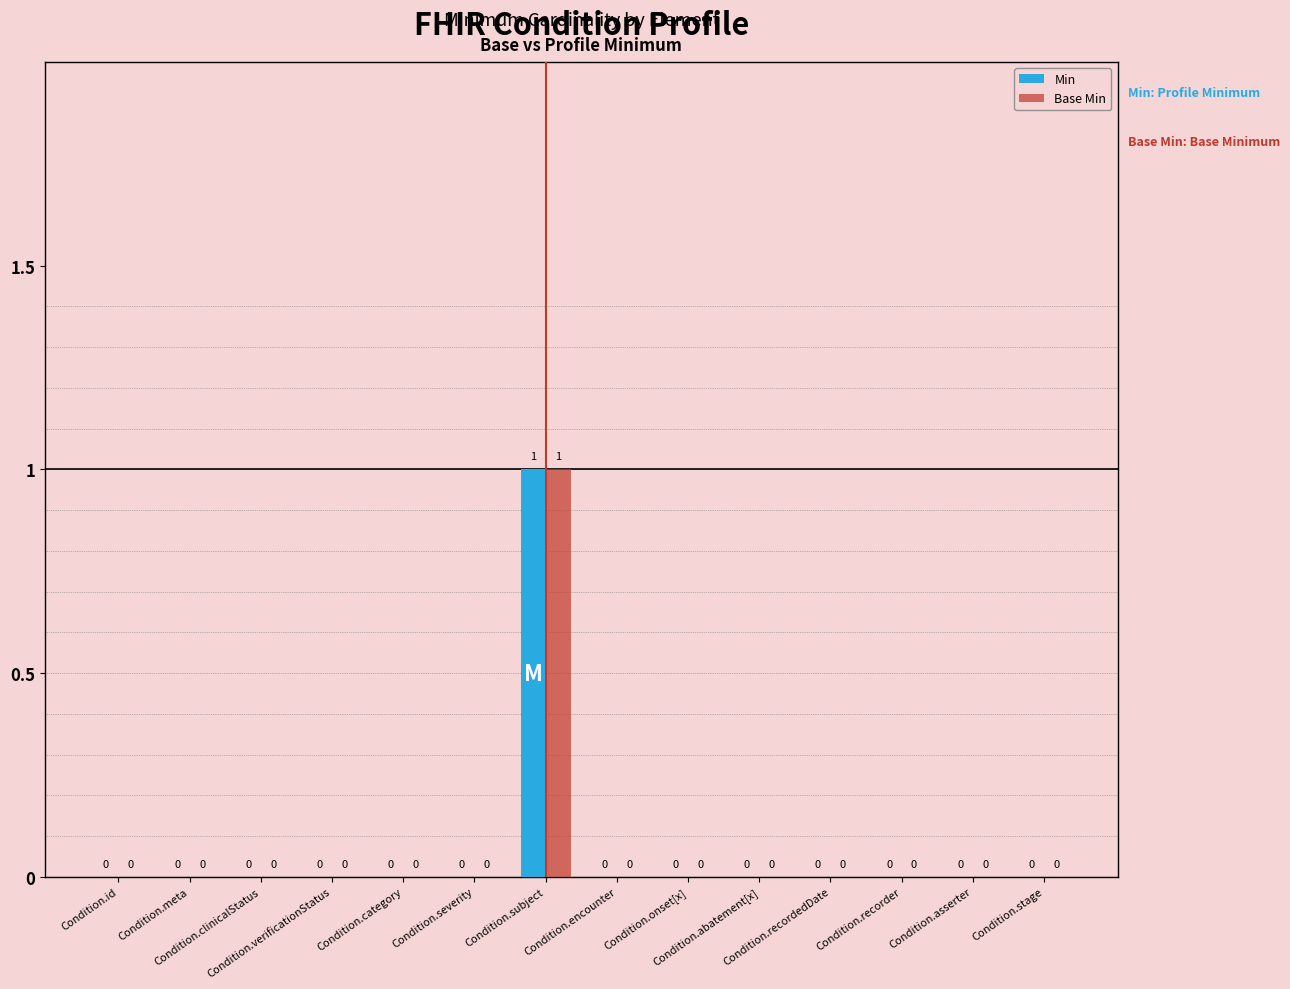

Count the Min values in the range 0 to 1.

14